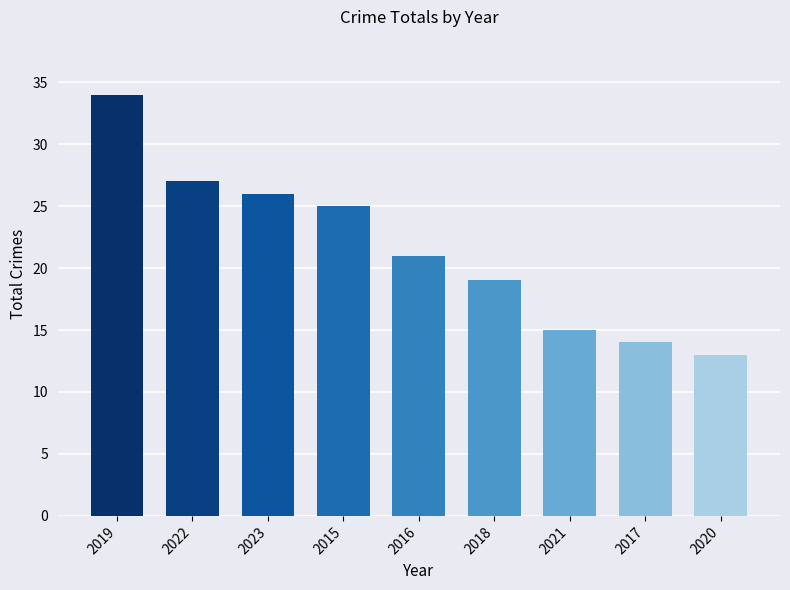

Which label corresponds to the largest value in the chart?

2019